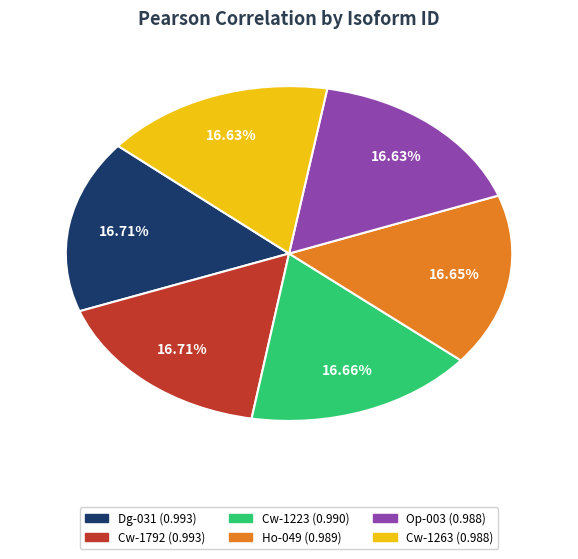

What percentage is the Ho-049 slice, to the nearest percent?

17%